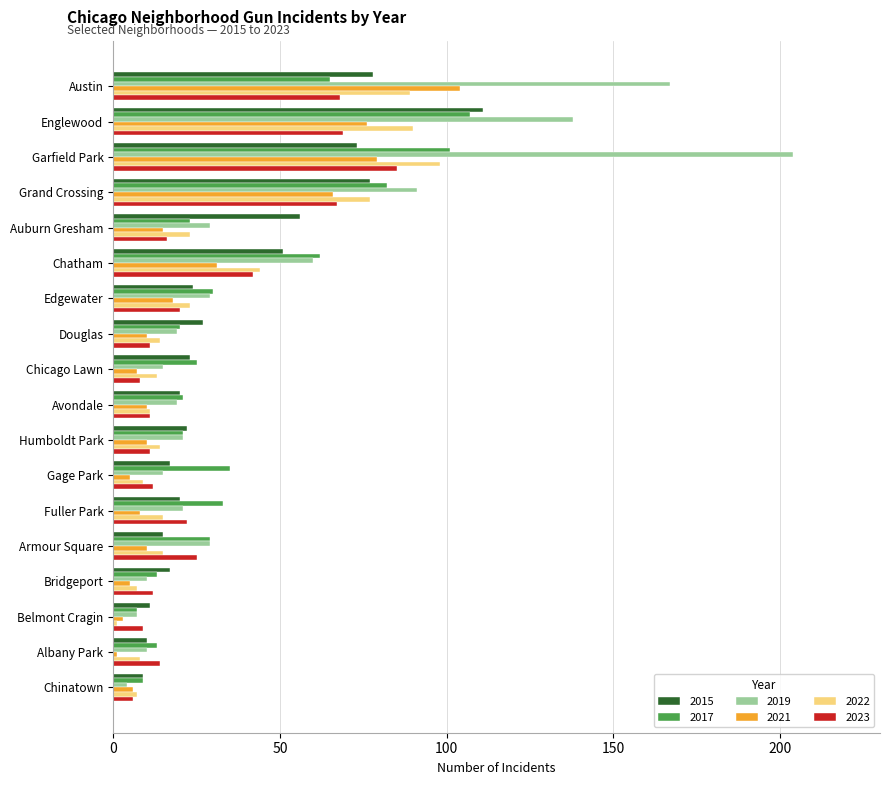

The value of 2017 at Austin is 65. True or false?

True